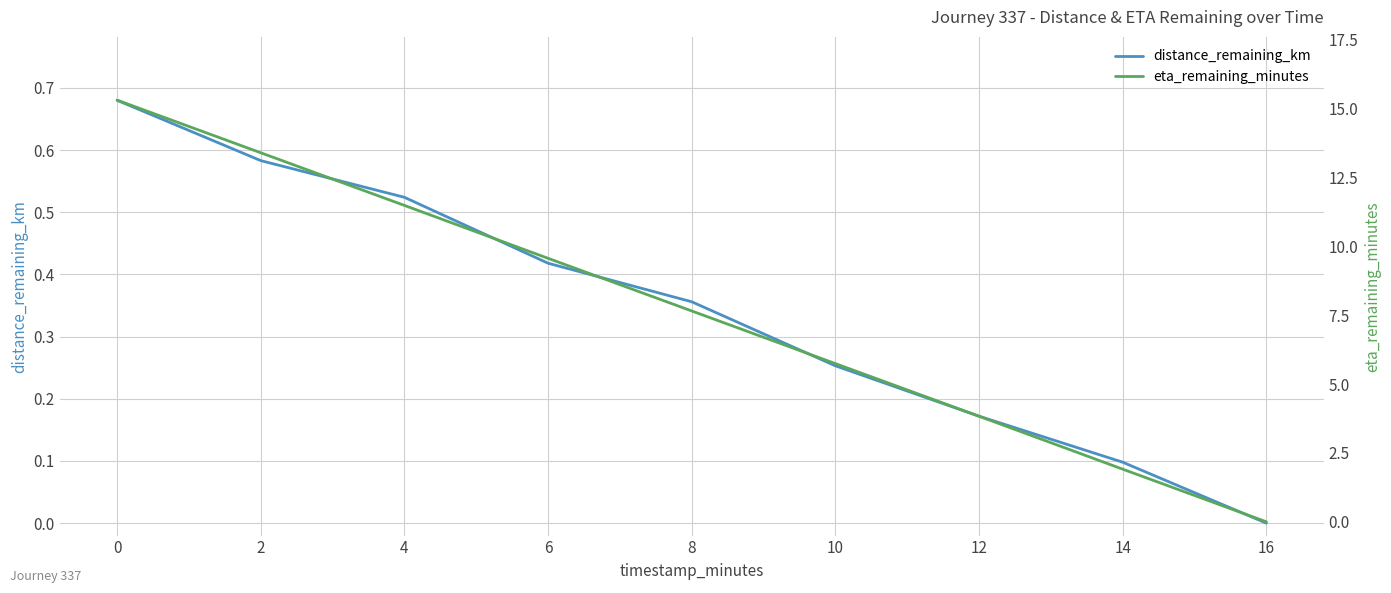

At which label is distance_remaining_km closest to 0?

16